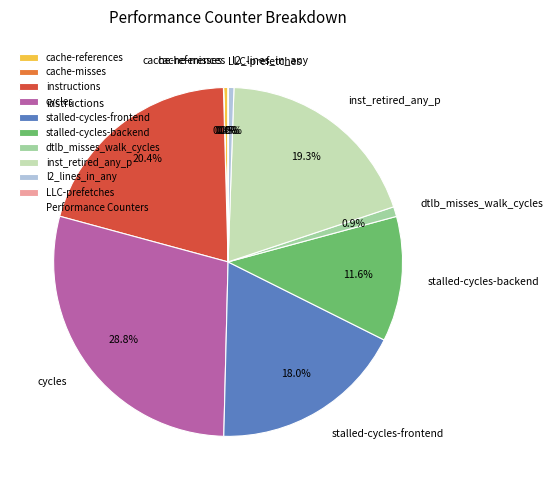

To the nearest percent, what is the average slice percentage?

10%